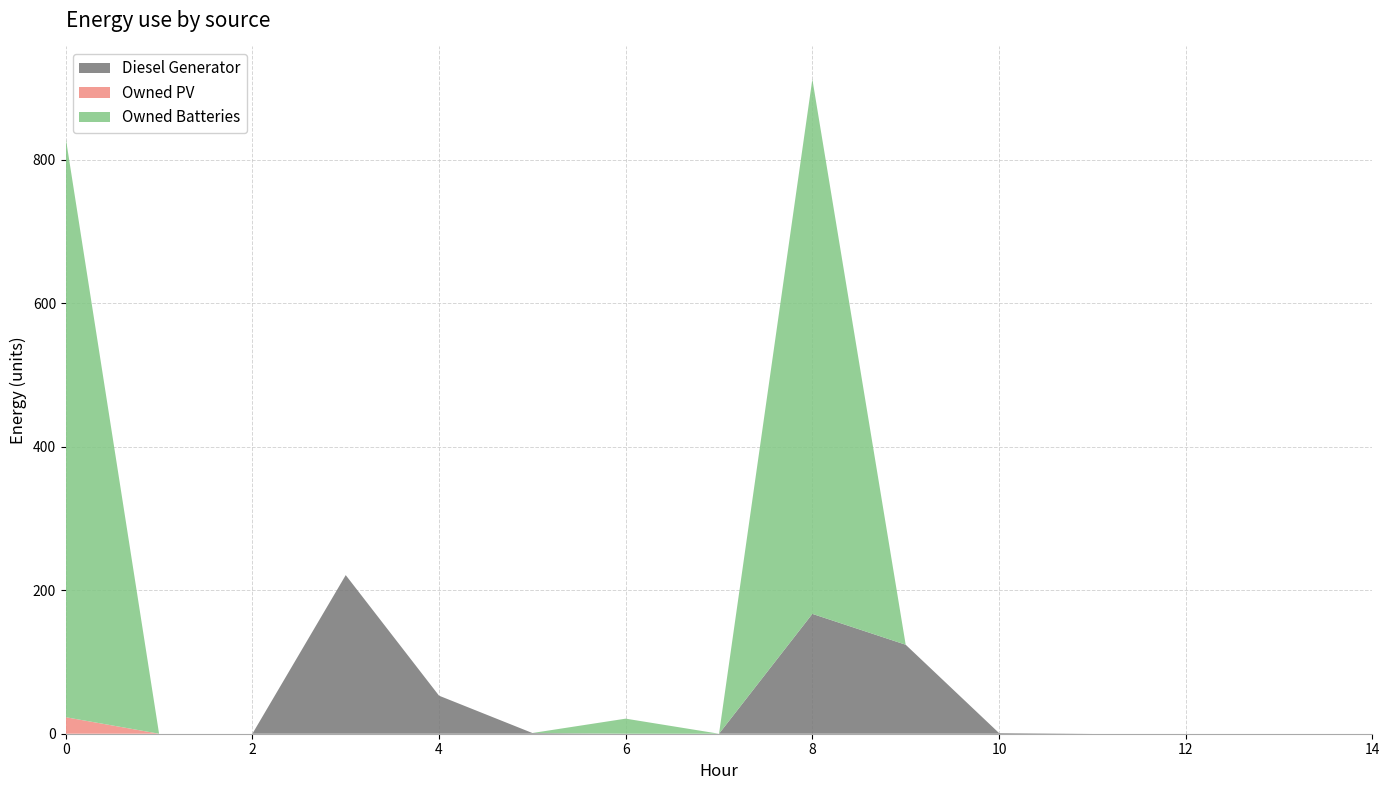

Reading left to right, extract all data points from this chart.

Diesel Generator: 0=0	1=0	2=0	3=221	4=53	5=1	6=0	7=0	8=167	9=124	10=1	11=0	12=0	13=0	14=0
Owned PV: 0=23	1=0	2=0	3=0	4=0	5=0	6=0	7=0	8=0	9=0	10=0	11=0	12=0	13=0	14=0
Owned Batteries: 0=807	1=0	2=0	3=0	4=0	5=0	6=21	7=0	8=745	9=0	10=0	11=0	12=0	13=0	14=0